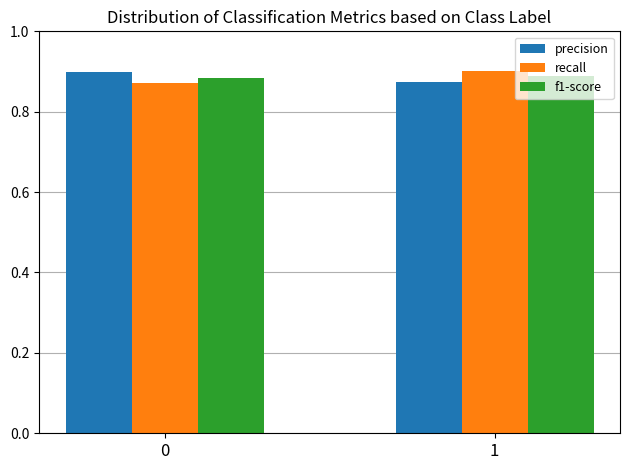

Does the chart contain any negative values?

No